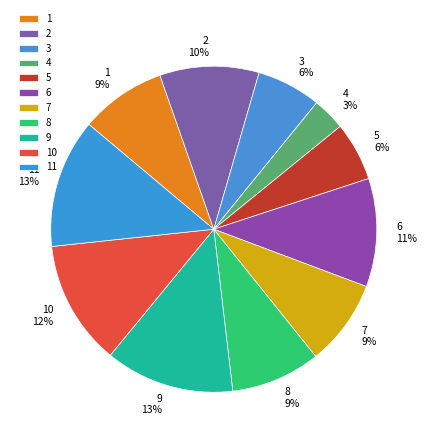

Which has a higher value, 11 or 1?

11